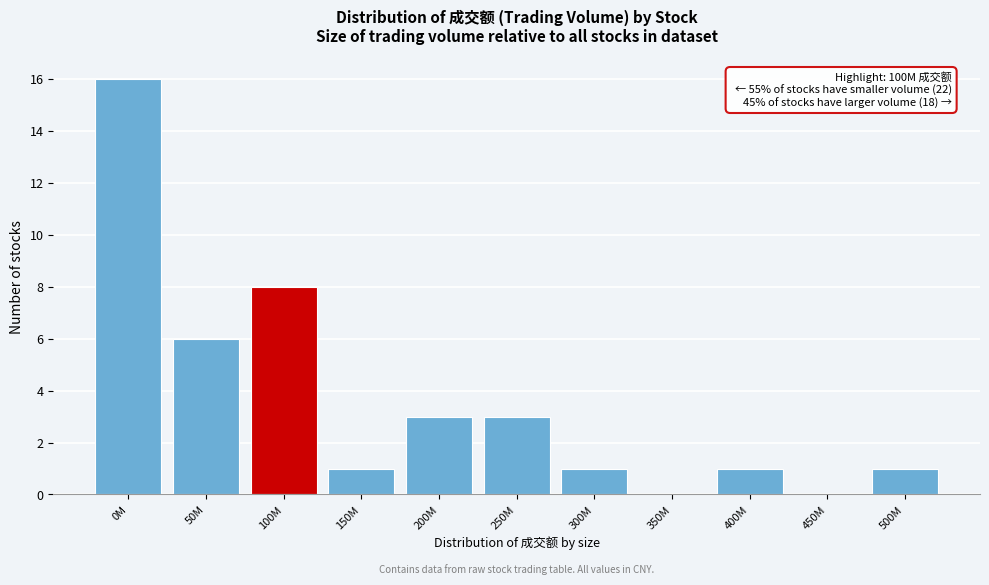

Reading right to left, transcribe all the data shown in this chart.

500M=1	450M=0	400M=1	350M=0	300M=1	250M=3	200M=3	150M=1	100M=8	50M=6	0M=16